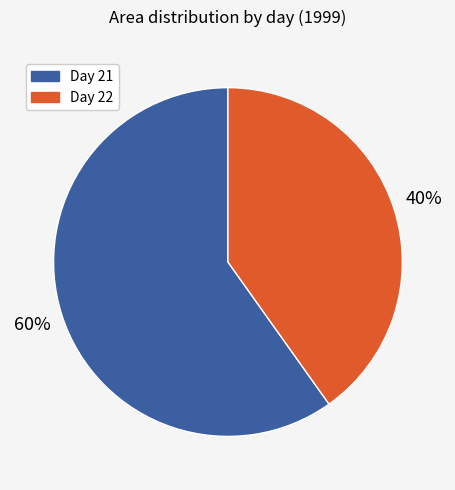

To the nearest percent, what is the difference between the largest and smallest slice percentages?

20%